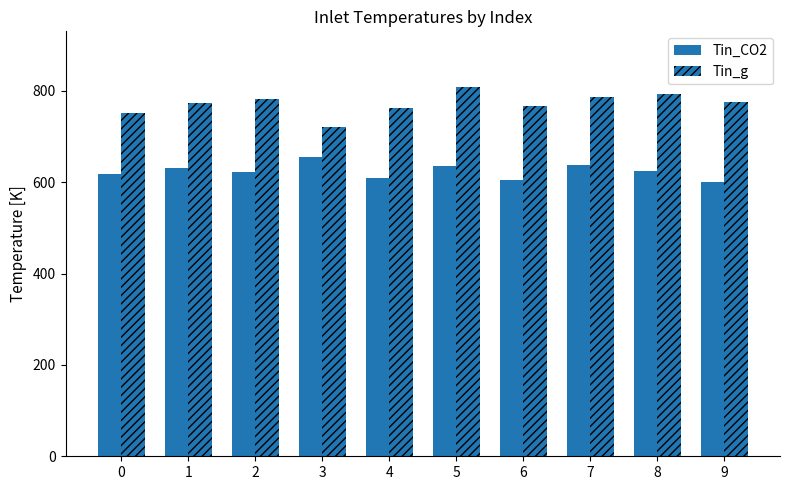

Which series has the largest total across all categories?

Tin_g